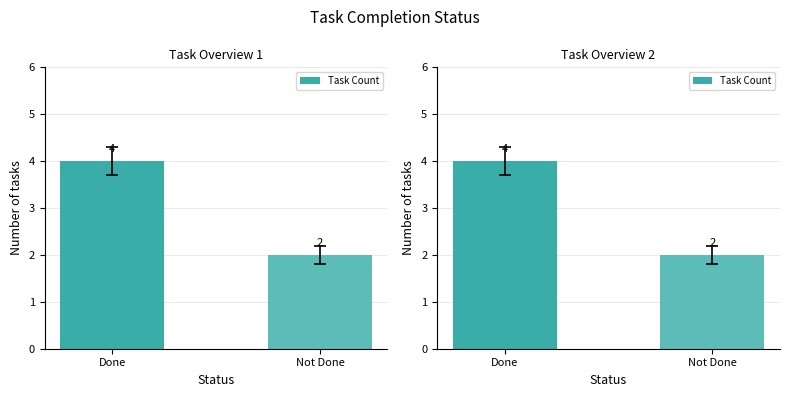

True or false: the data shows 4 at Done.

True